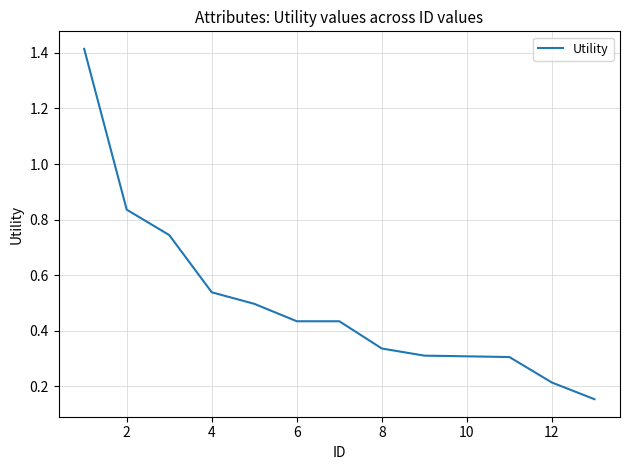

What is the sum of all values?

6.5